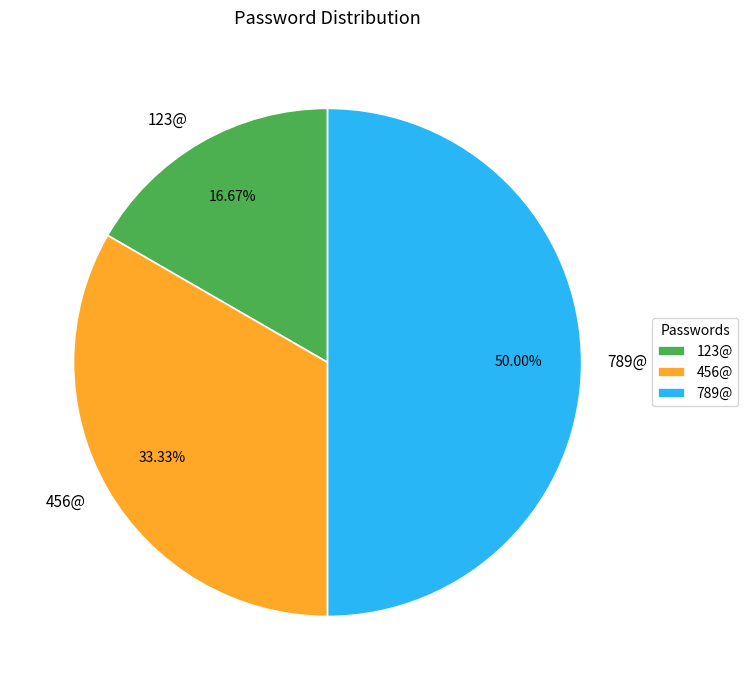

How many segments does this pie chart have?

3